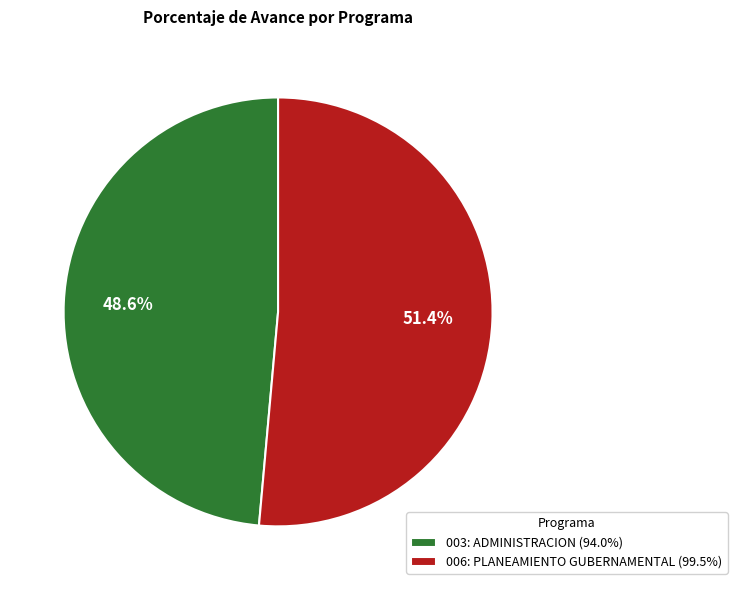

Is the sum of 003: ADMINISTRACION and 006: PLANEAMIENTO GUBERNAMENTAL greater than half?

Yes